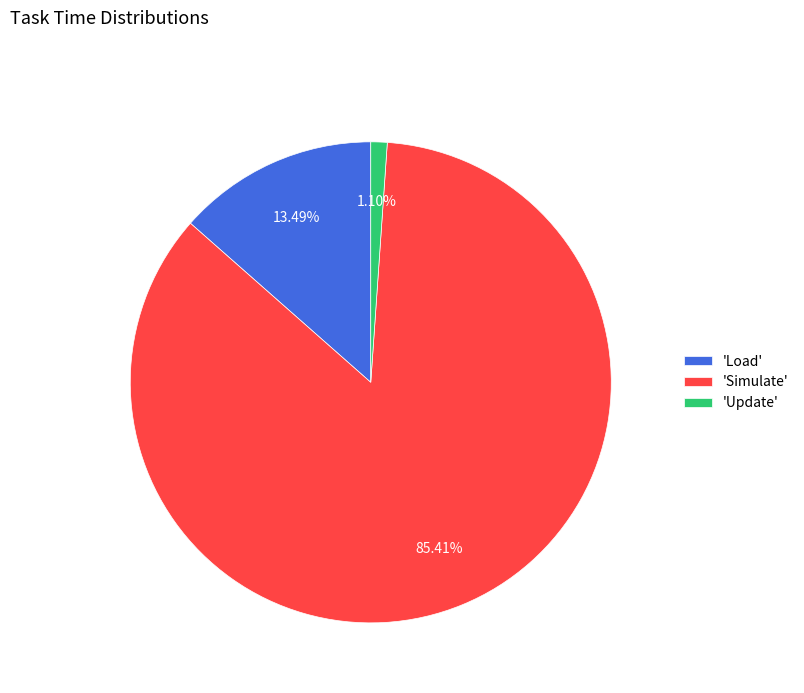

Combined, do 'Simulate' and 'Load' account for over 50%?

Yes